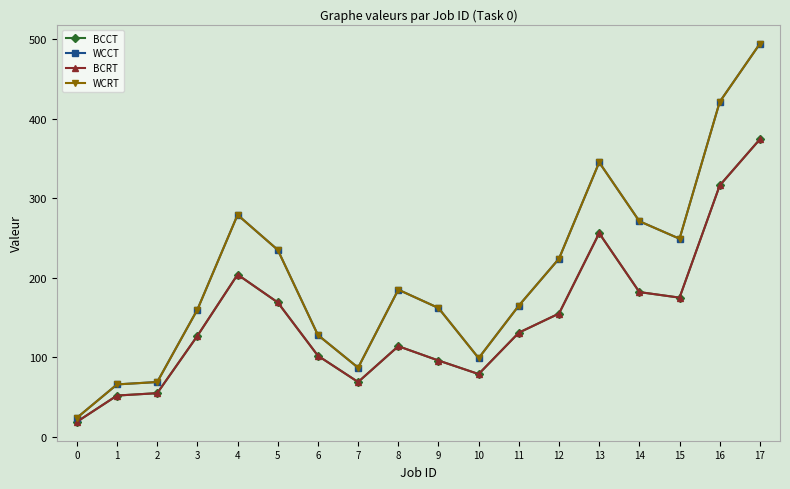

True or false: WCCT and WCRT intersect in this chart.

False